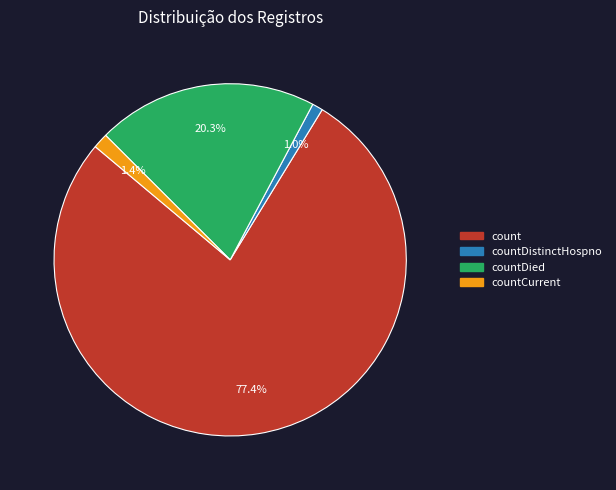

Does any single category account for the majority?

Yes